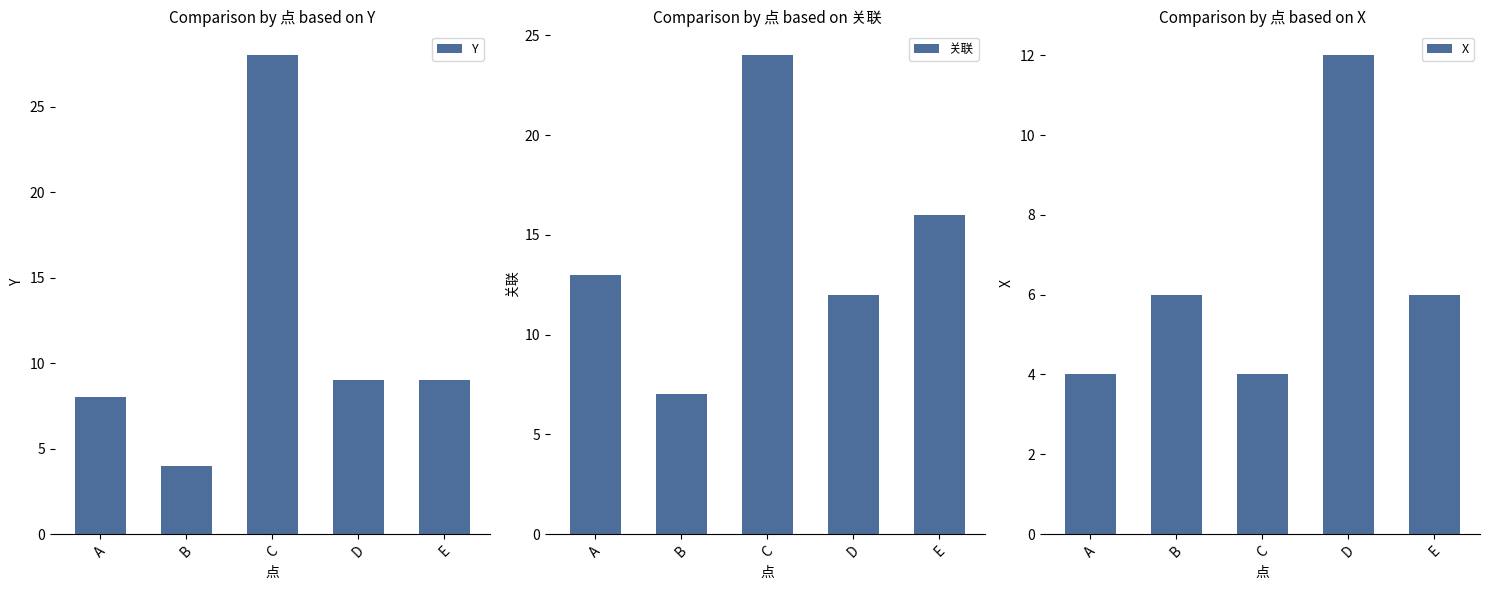

At E, list the series in order from smallest to largest.

X, Y, 关联